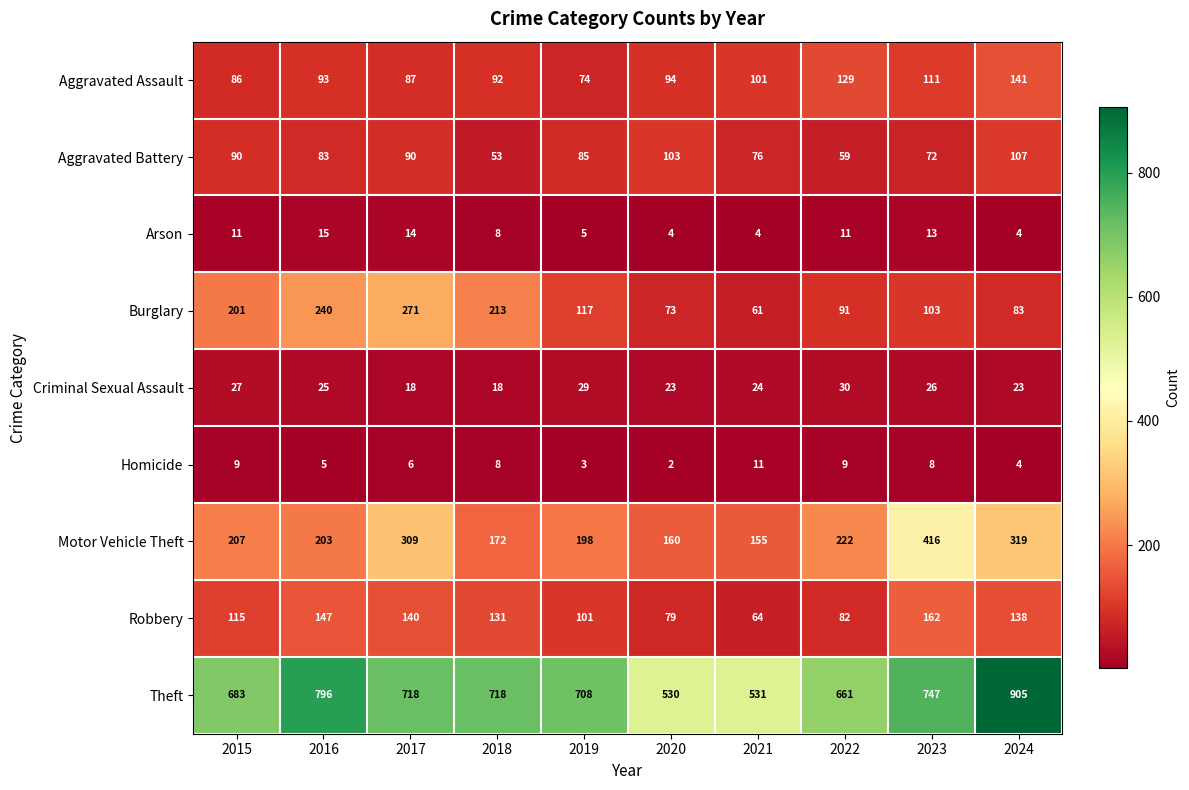

At how many categories does at least one series exceed 88?

10